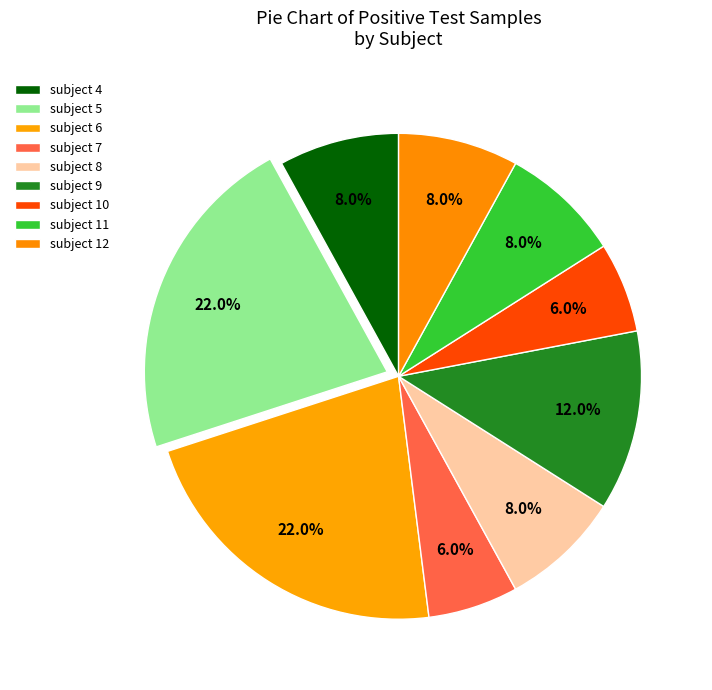

How many segments does this pie chart have?

9